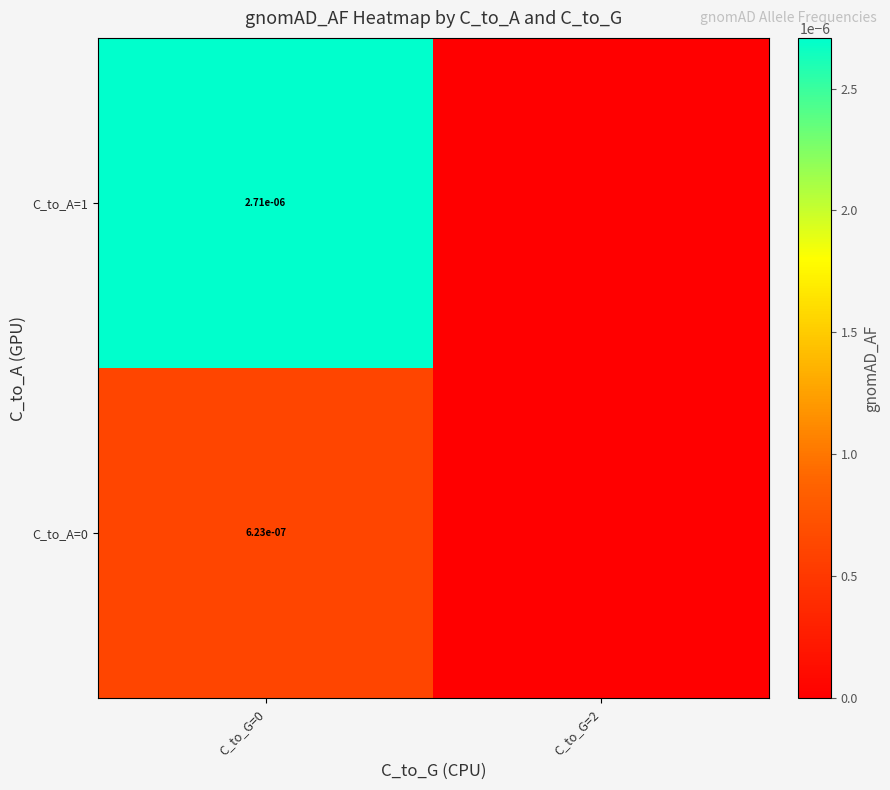

The value of C_to_A=0 at C_to_G=0 is 0.0. True or false?

True